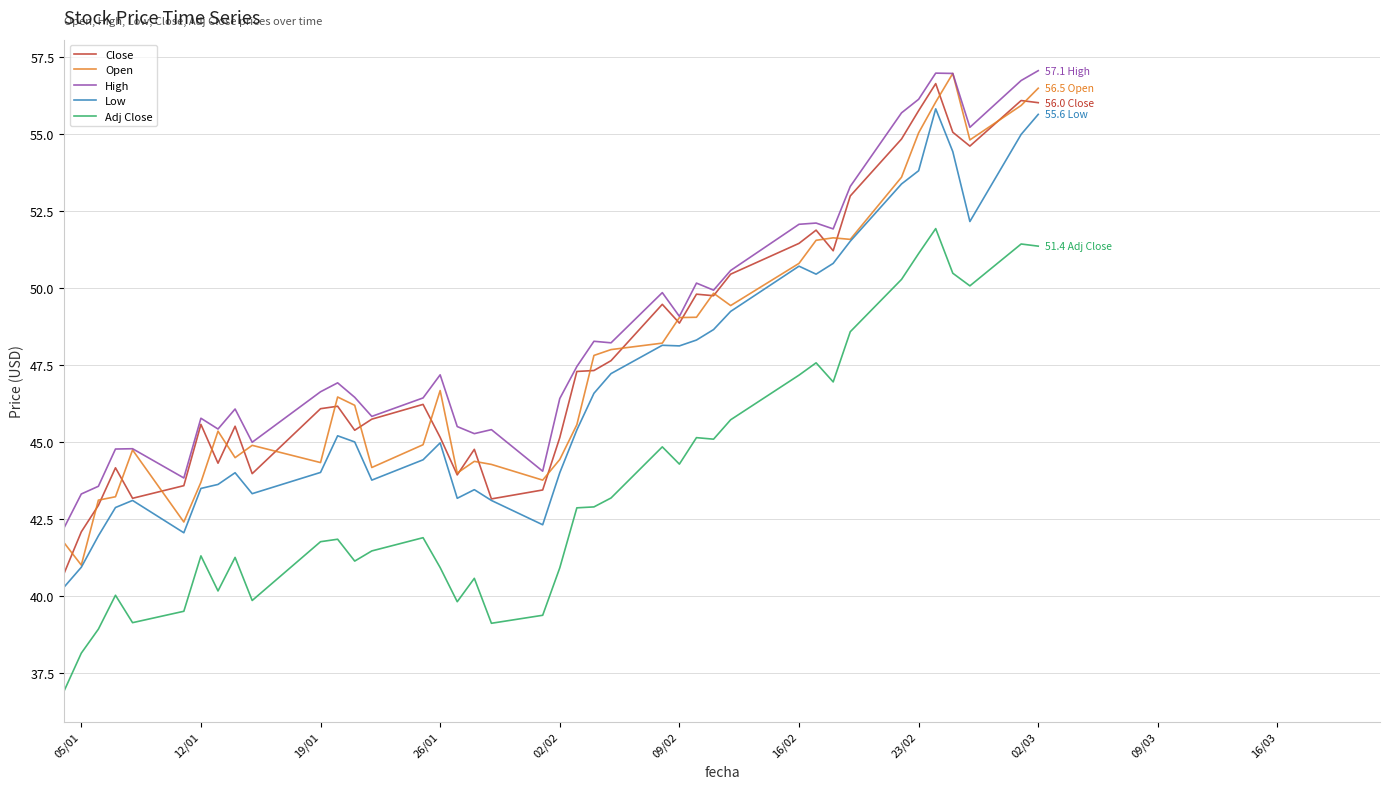

True or false: Adj Close and Close cross at least once.

False